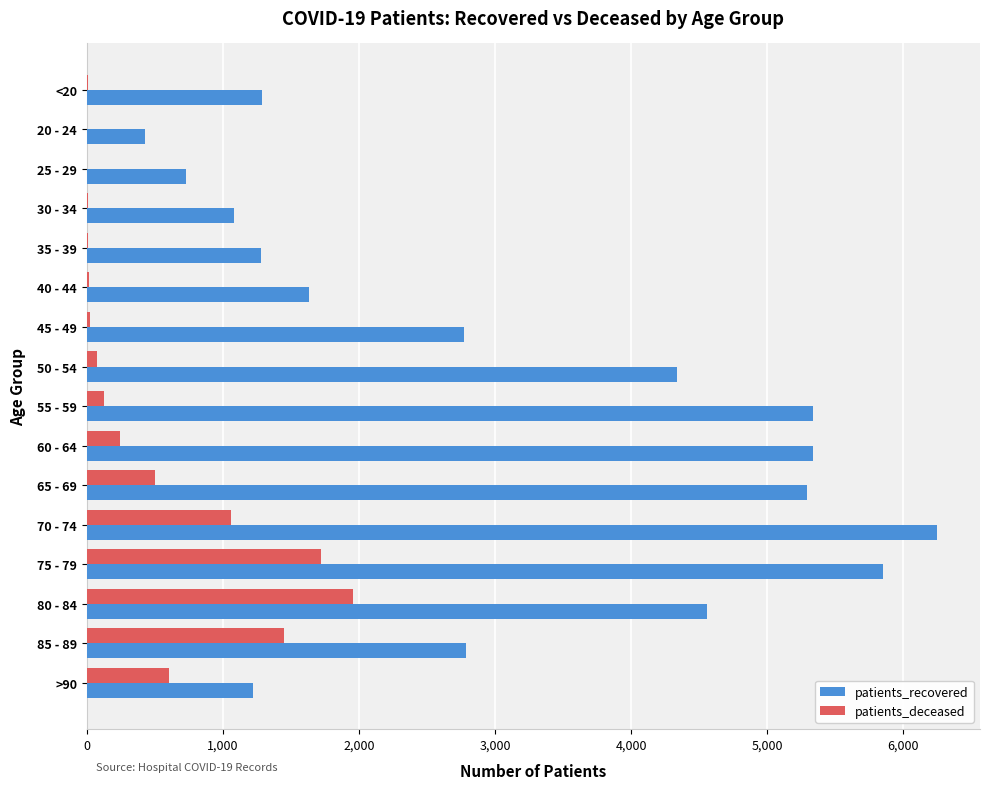

Which series has the largest range (max minus min)?

patients_recovered